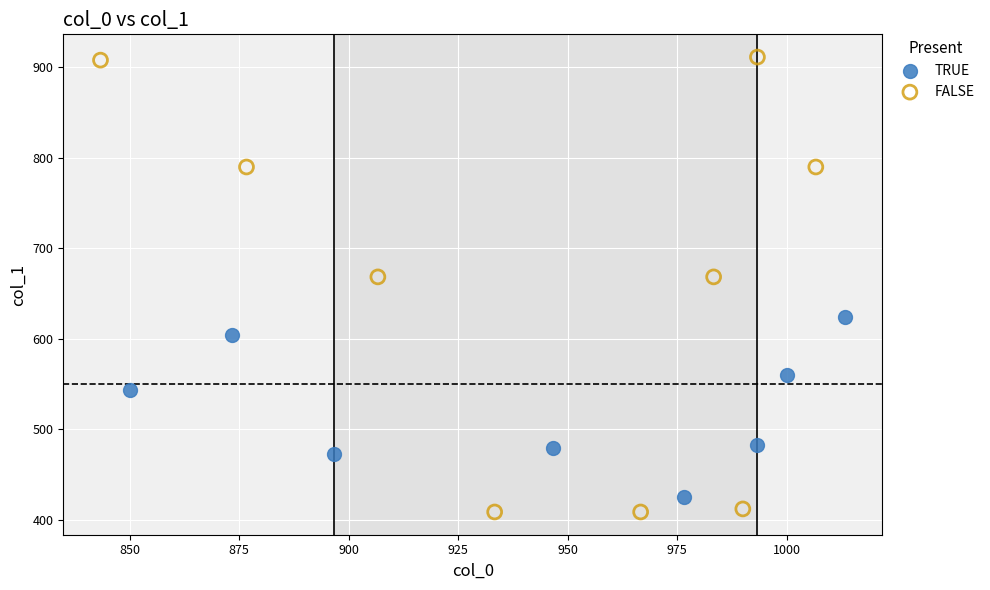

Which series reaches the maximum Y coordinate?

FALSE